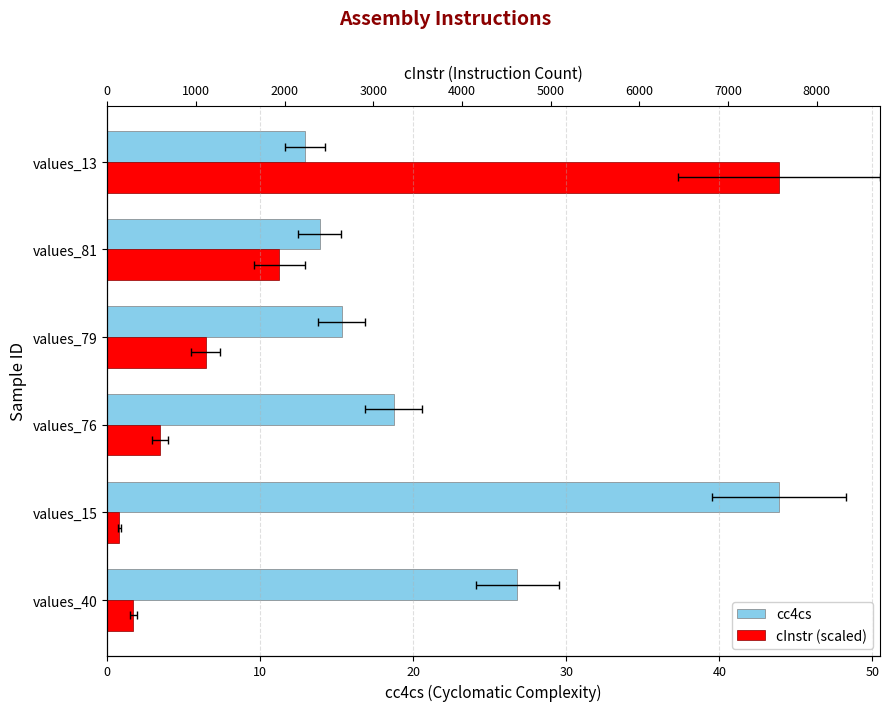

What is the maximum value for cInstr (scaled)?

43.9